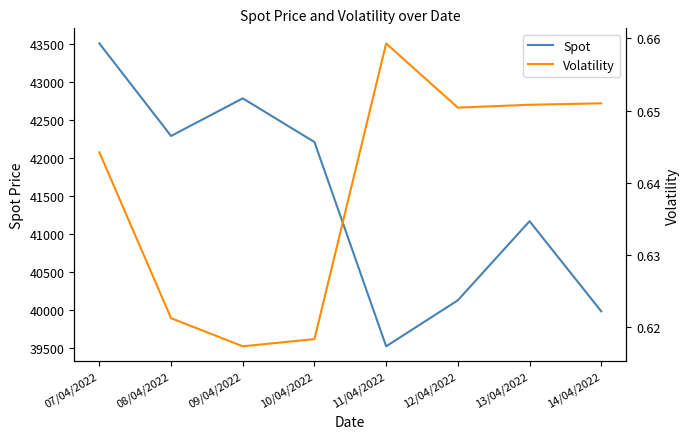

What is the label of the 2nd point from the right?

13/04/2022